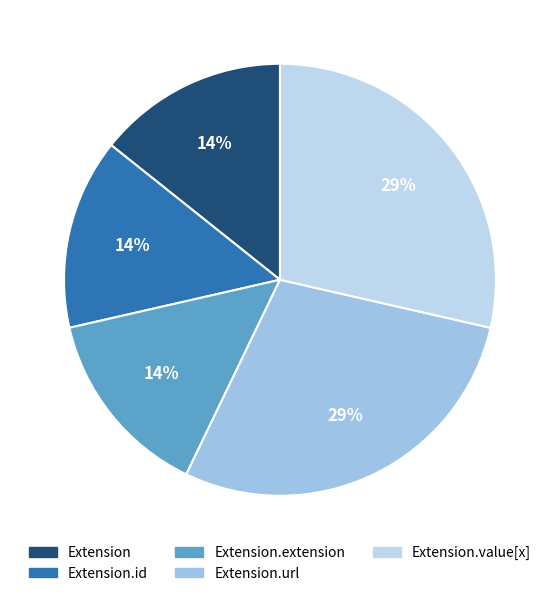

Rank the categories by value from highest to lowest.

Extension.url, Extension.value[x], Extension, Extension.id, Extension.extension